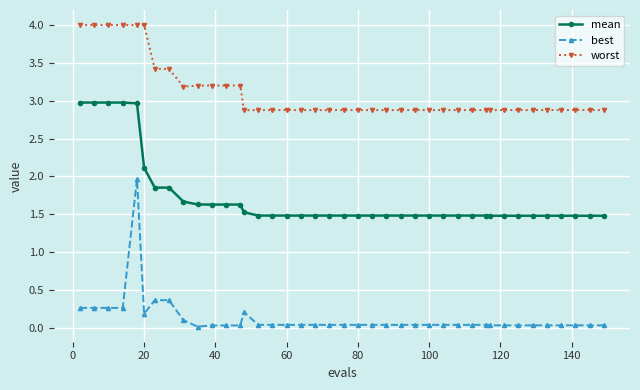

What is the difference between the second highest and minimum values in the mean series?

1.5